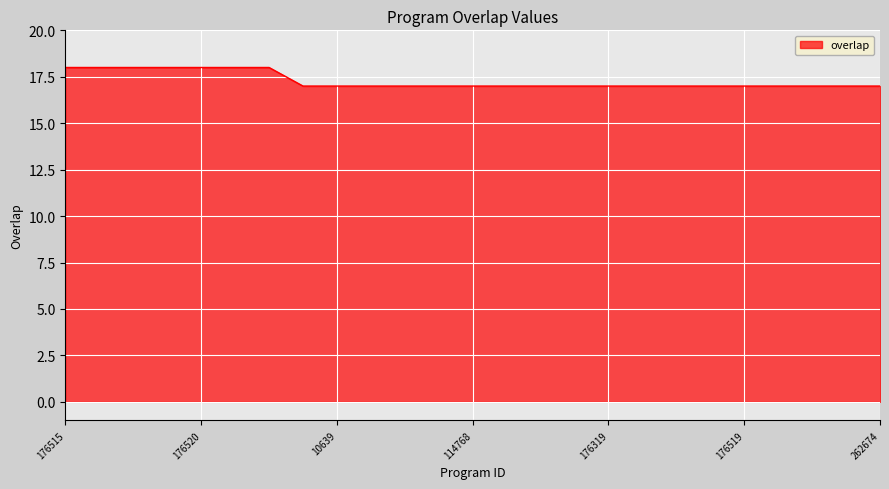

How many distinct data groups are displayed?

1